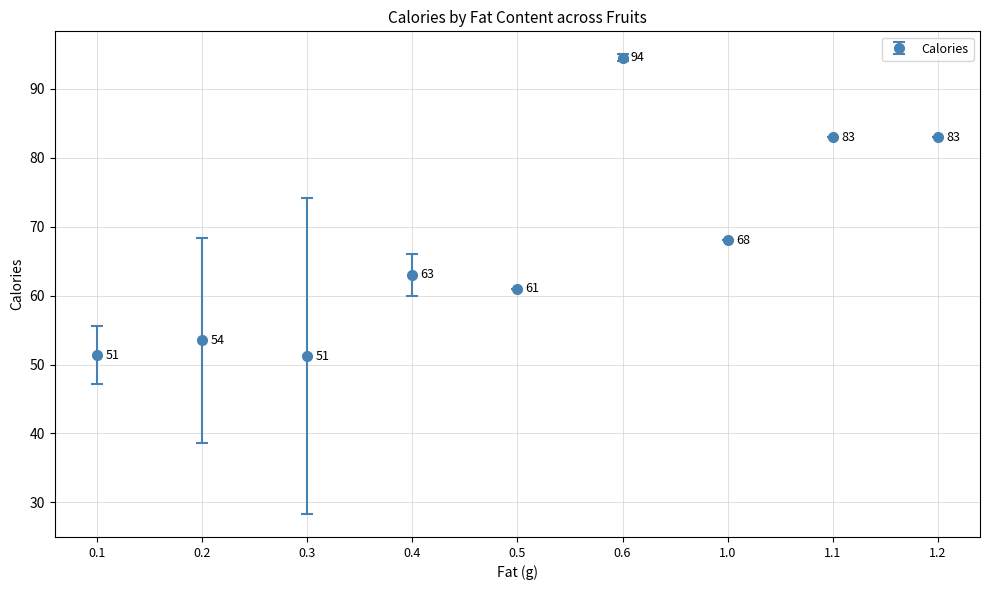

What is the maximum value shown in the chart?

94.5